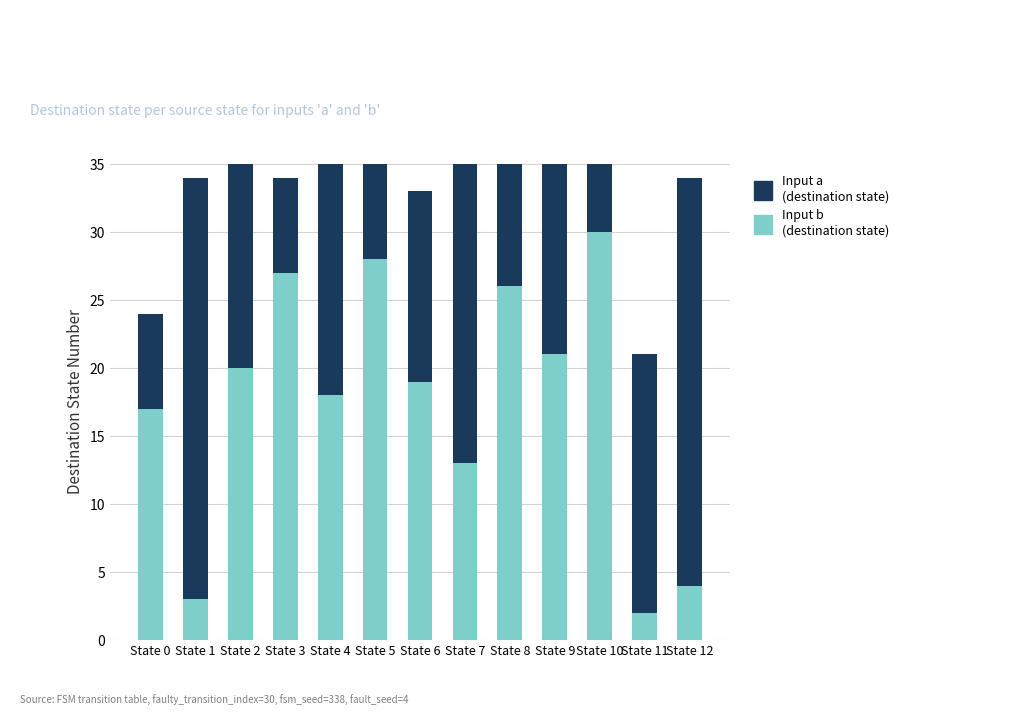

Is the value of Input a (destination) at State 9 greater than the value of Input b (destination) at State 1?

Yes